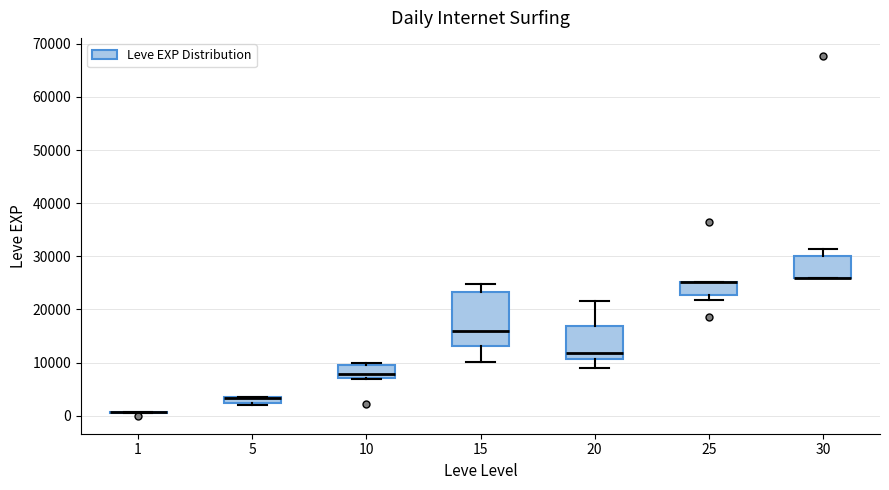

Where is the lower edge of the box at x = 5 on the y-axis? The values are not printed on the chart, so give them approximately, as read against the axis.

2000